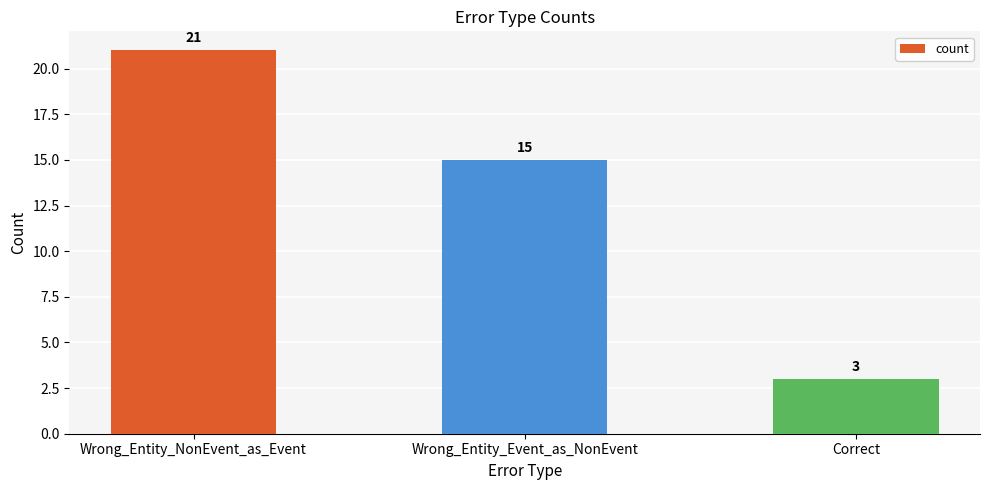

The value at Wrong_Entity_NonEvent_as_Event is 9. True or false?

False